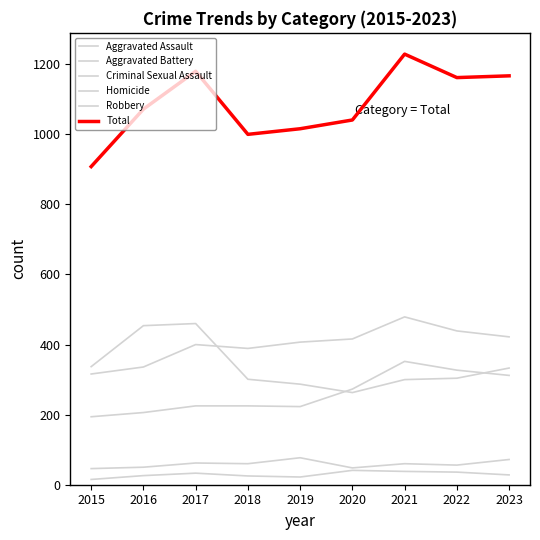

Is it true that Aggravated Battery equals 135 at 2018?

False